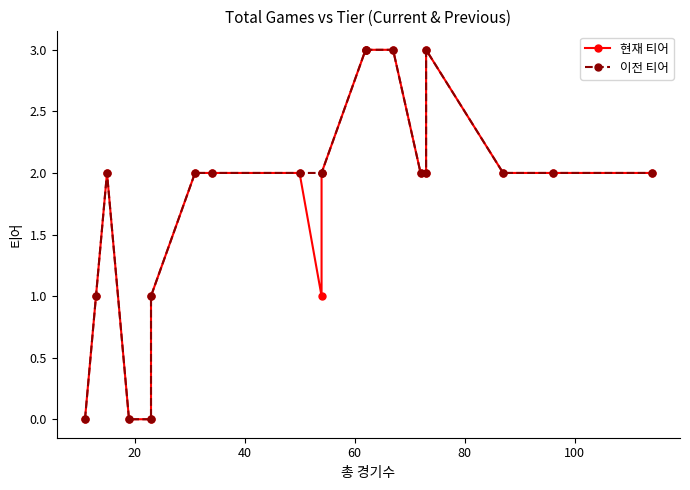

What is the difference between the second highest and second lowest values in the 현재 티어 series?

3